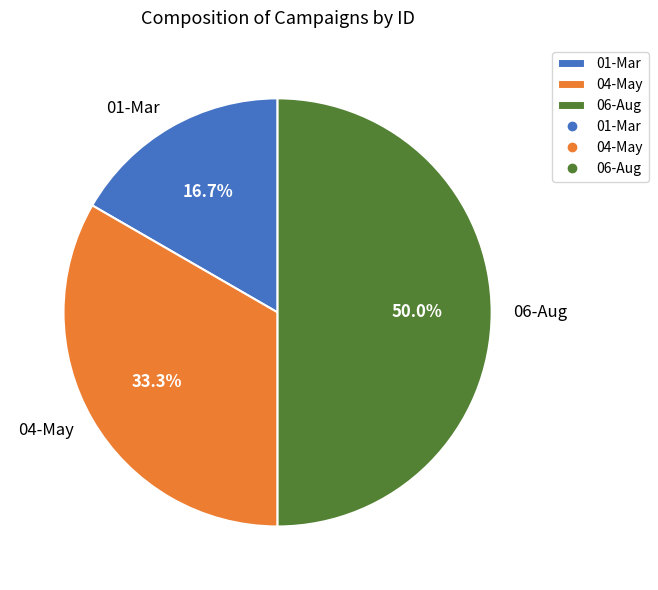

To the nearest percent, what is the difference between the 04-May and 01-Mar slice percentages?

17%